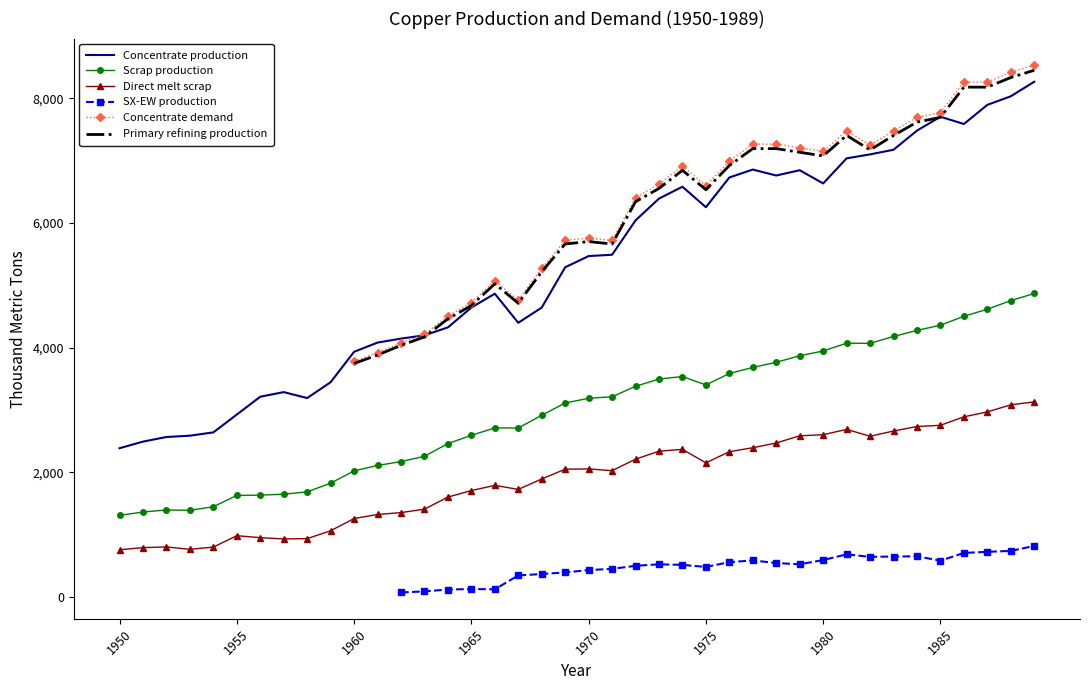

True or false: Concentrate production and Direct melt scrap cross at least once.

False